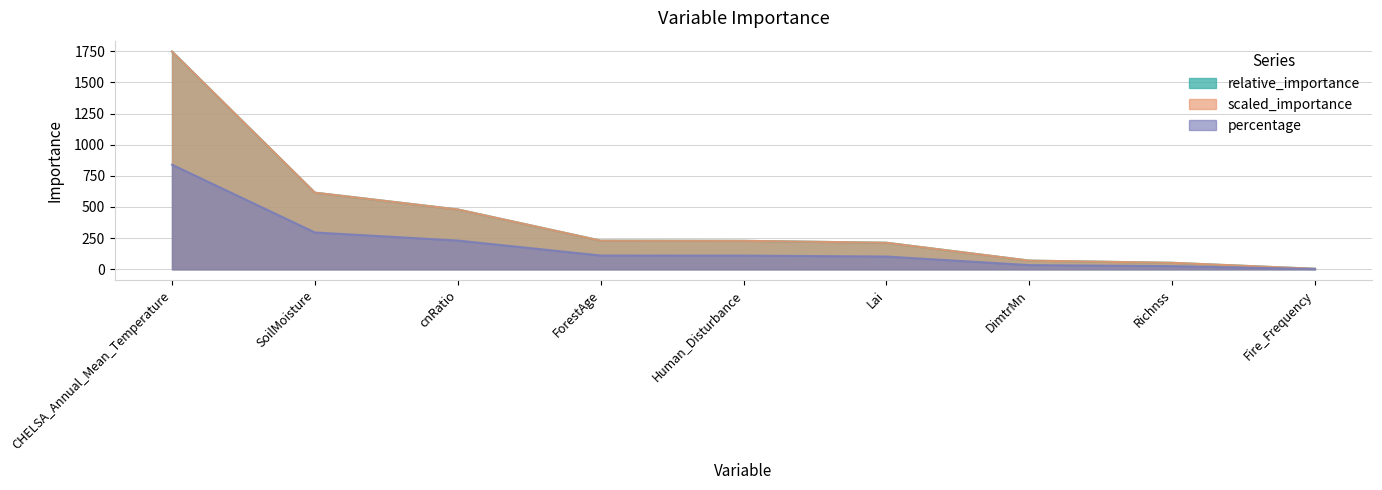

What is the value of the relative_importance point at the 3rd from the left?

479.9